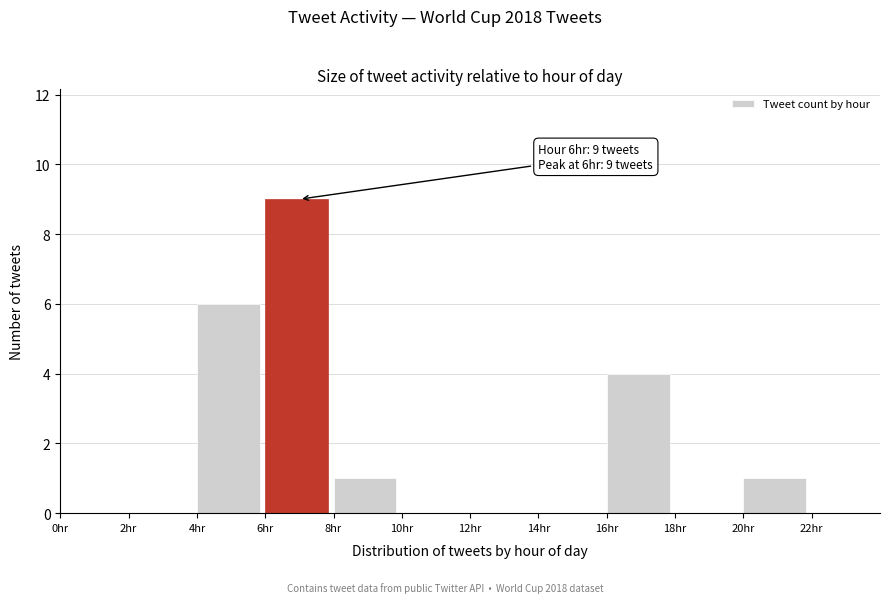

Over which range of the x-axis is the bar tallest?

6 to 8